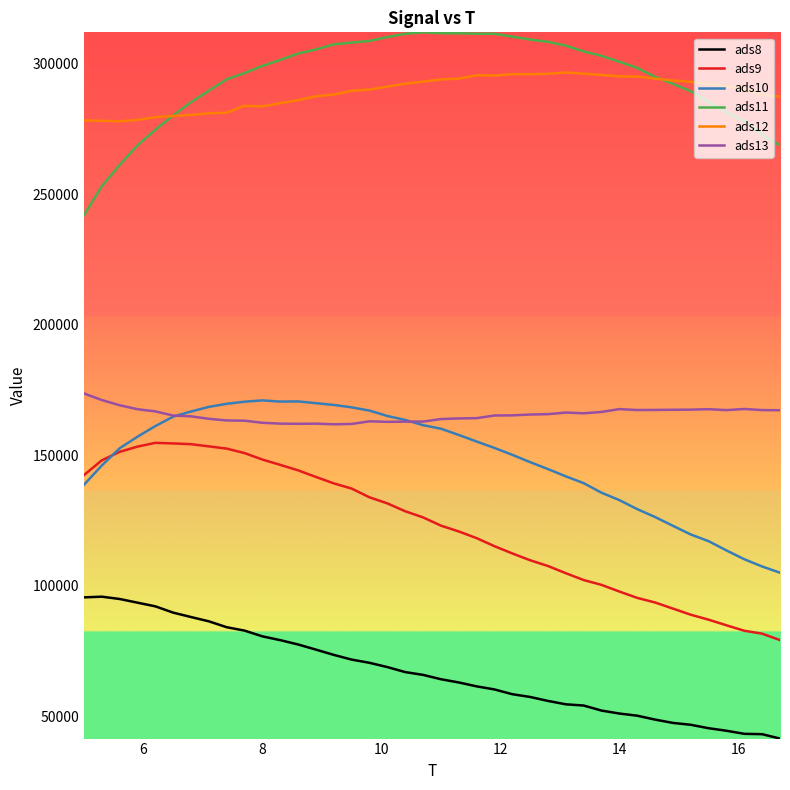

True or false: ads11 and ads9 intersect in this chart.

False